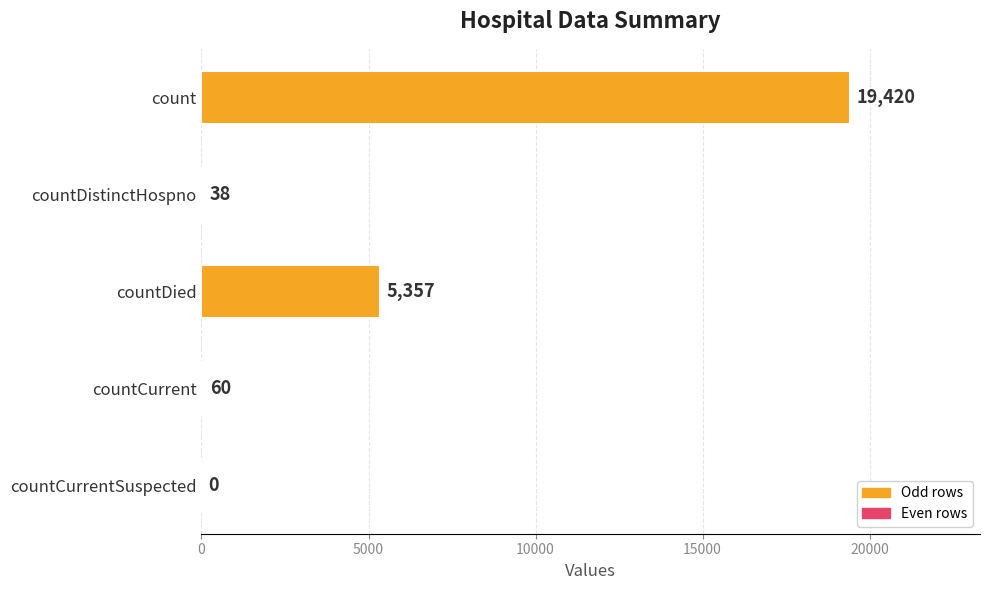

Is it true that the value at countDistinctHospno is 38?

True